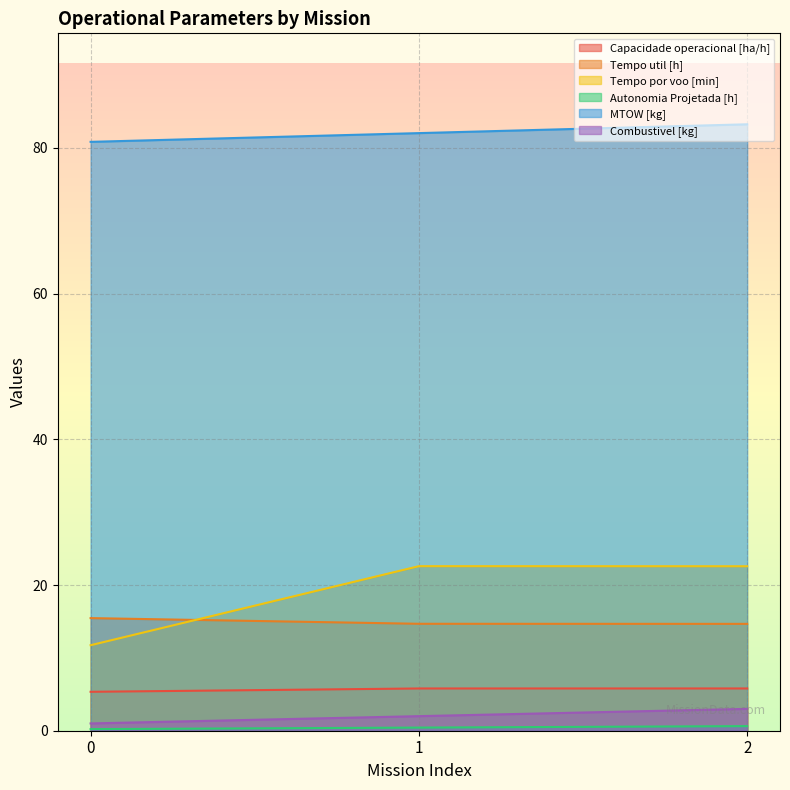

At which category is the sum across all series the highest?

2